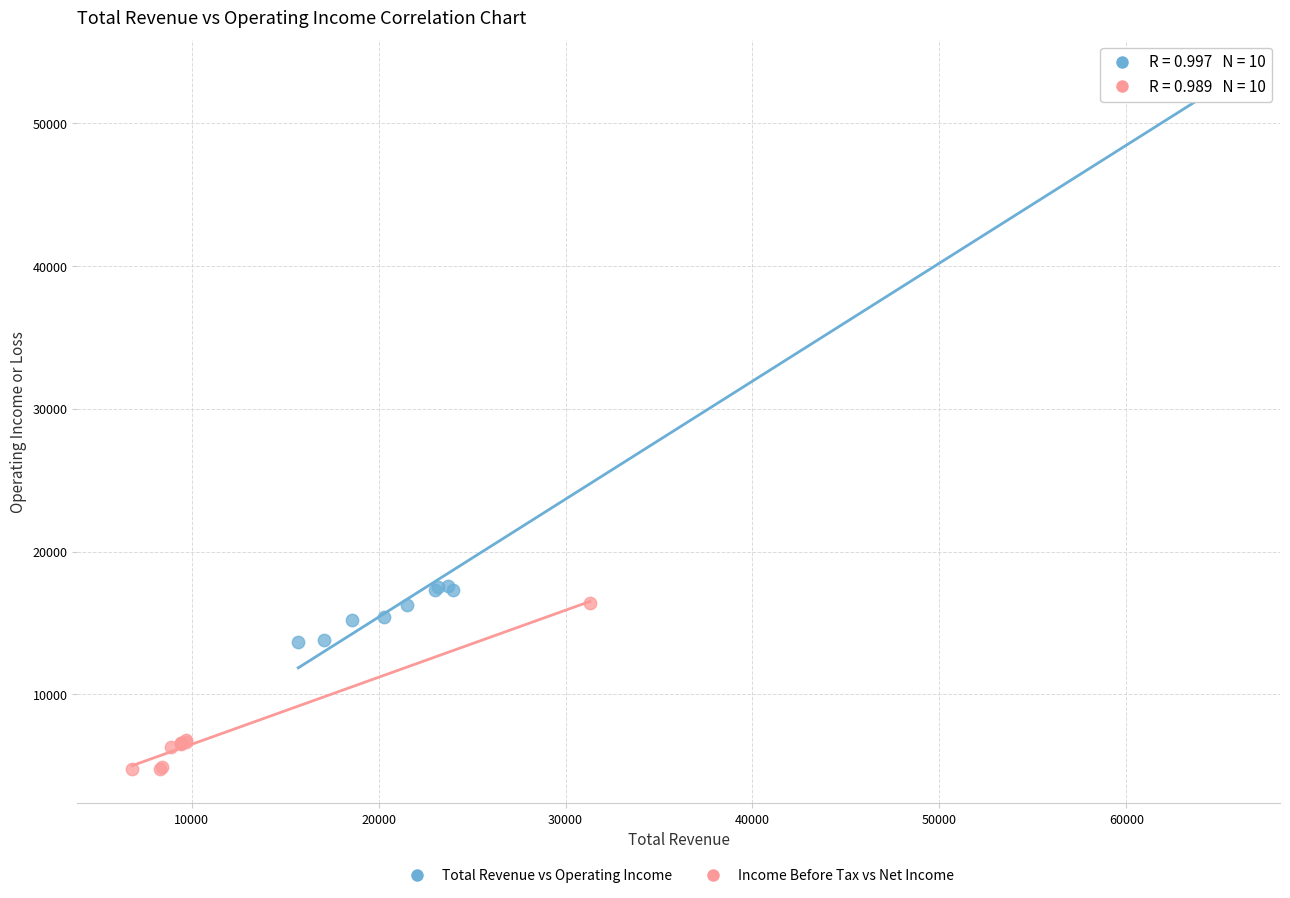

What are all the series names shown in the legend?

Total Revenue vs Operating Income, Income Before Tax vs Net Income